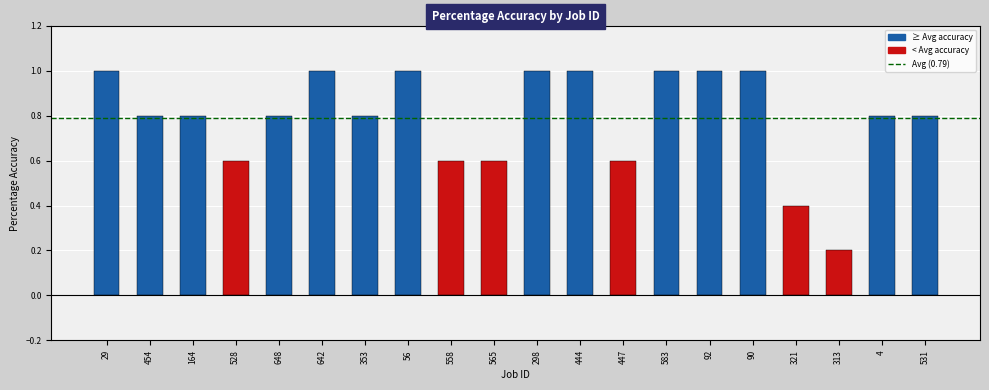

What is the maximum value shown in the chart?

1.0